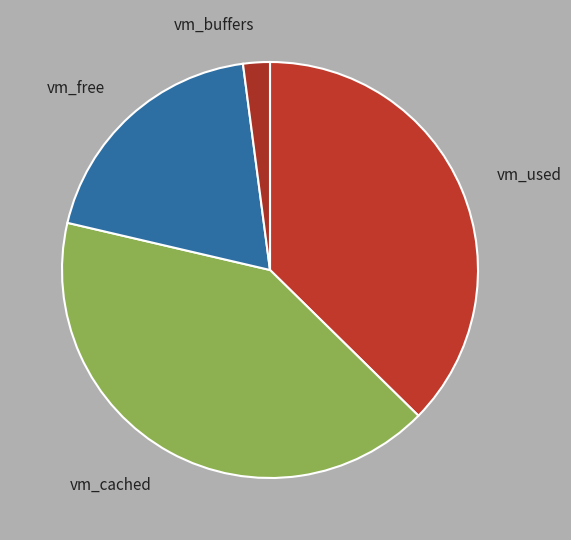

Is vm_cached the majority of the pie?

No